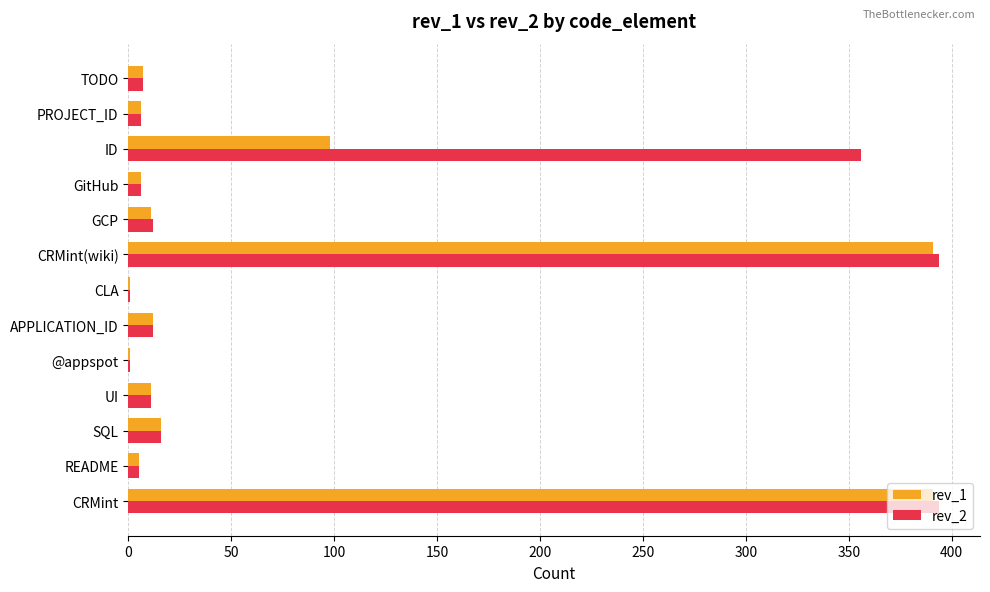

Which series has the largest total across all categories?

rev_2